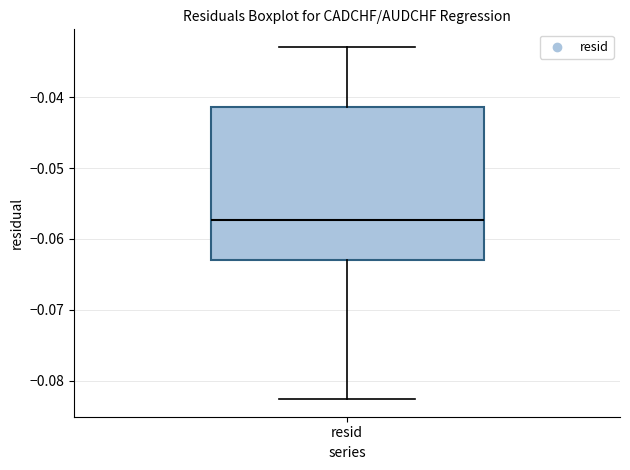

Read this box plot against the y-axis: the position of the median line, the range covered by the box, and the ends of both whiskers. The values are not printed on the chart, so give them approximately, as read against the axis.

median -0.057, box -0.063 to -0.041, whiskers -0.083 to -0.033